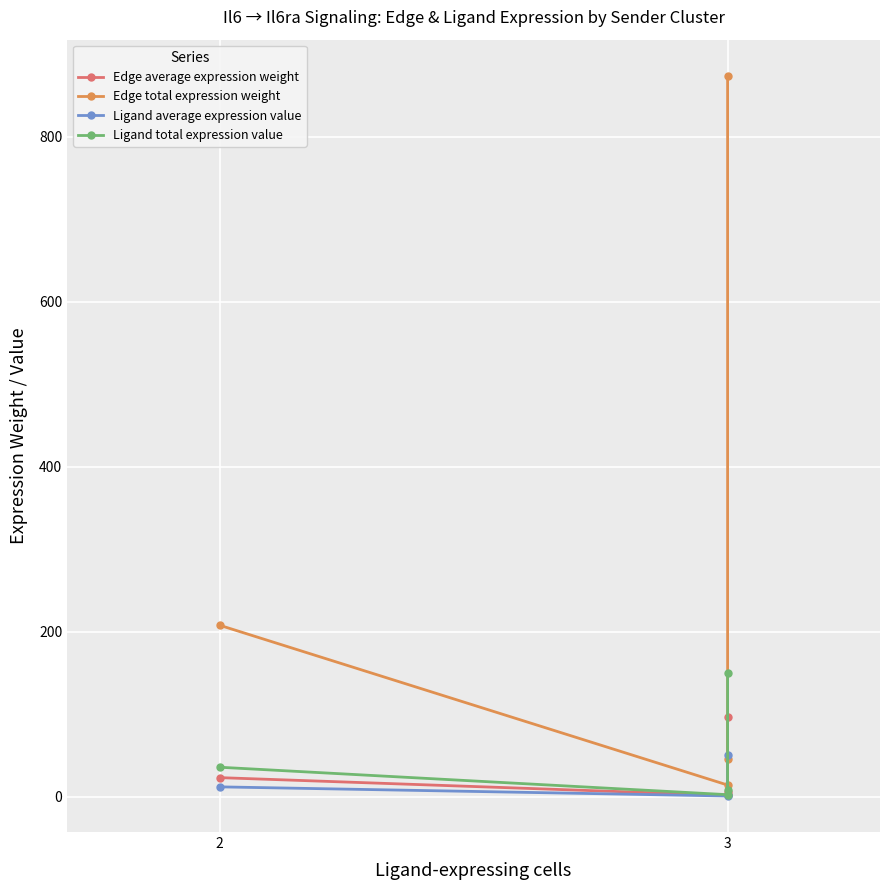

The value of Ligand total expression value at 2 is 35.7. True or false?

True